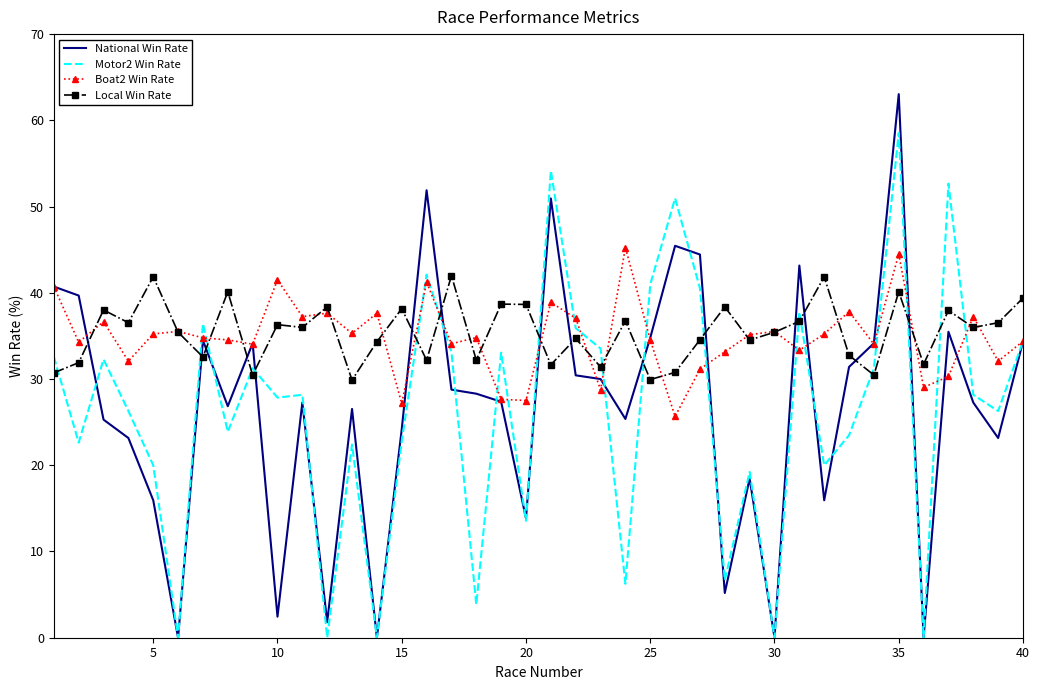

Rank the series by their maximum value, from highest to lowest.

National Win Rate, Motor2 Win Rate, Boat2 Win Rate, Local Win Rate